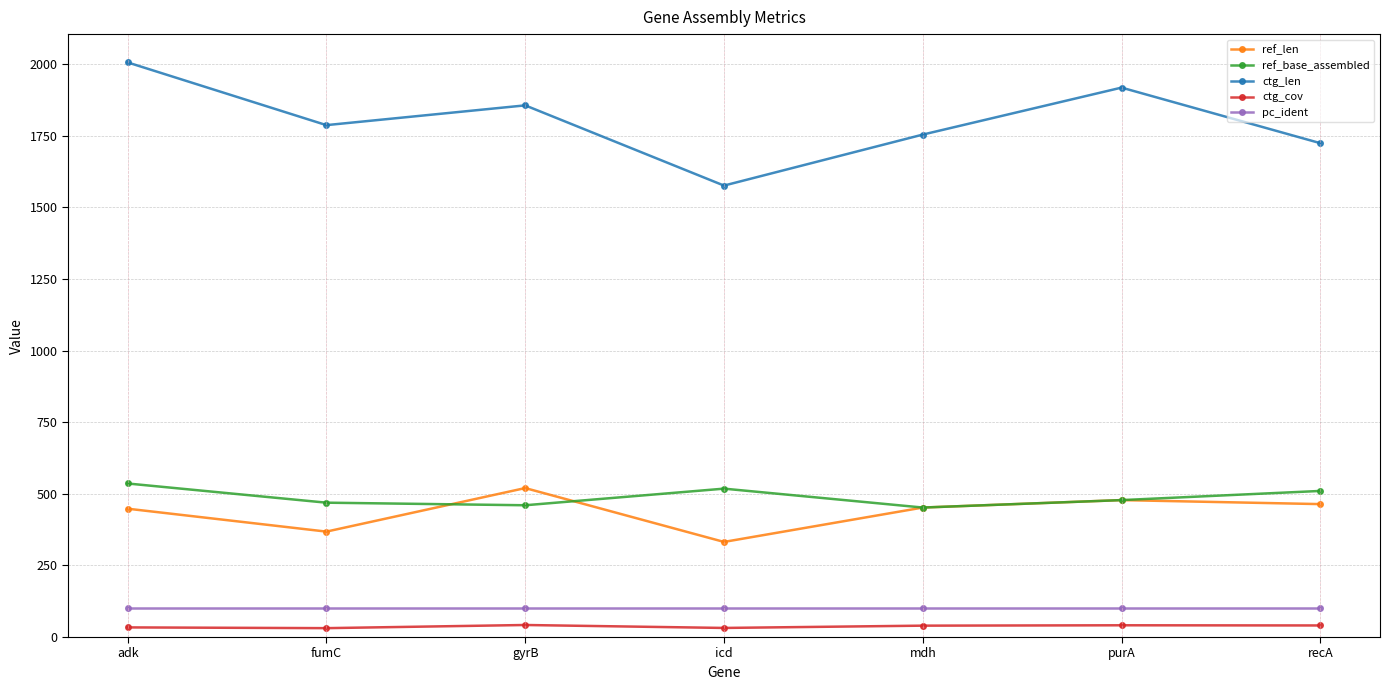

The value of ref_base_assembled at gyrB is 160.7. True or false?

False